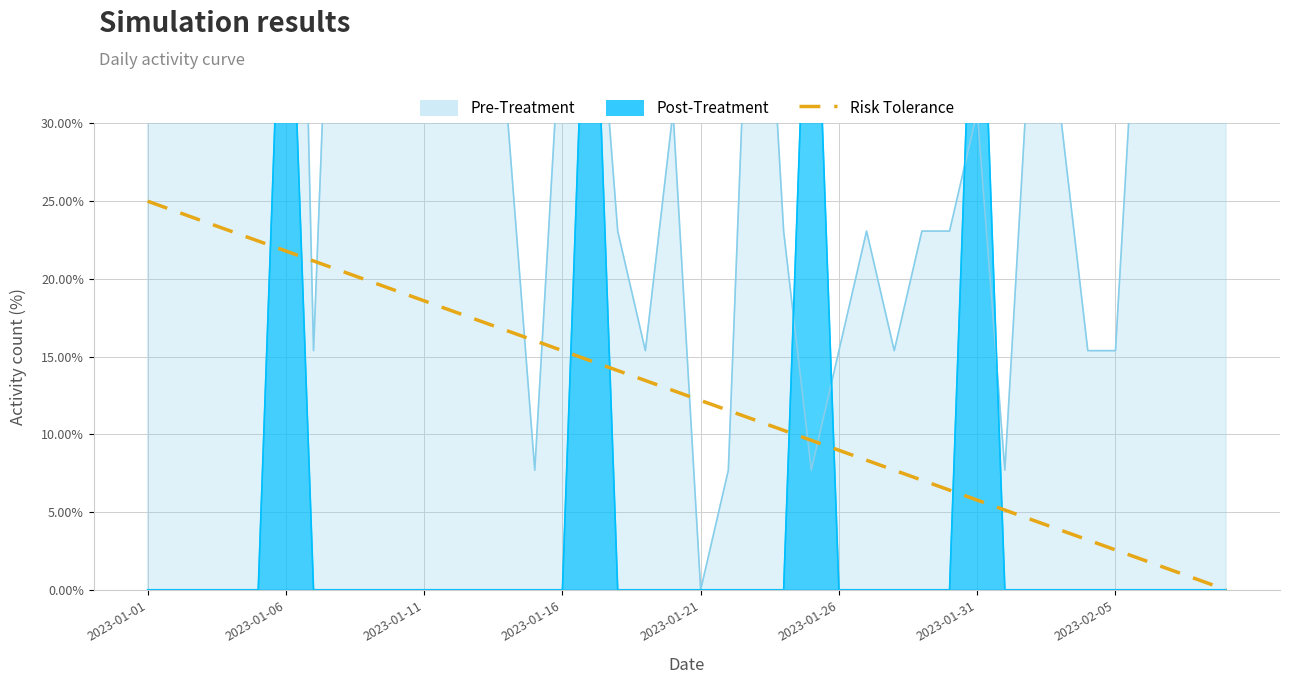

What is the average value?

12.5